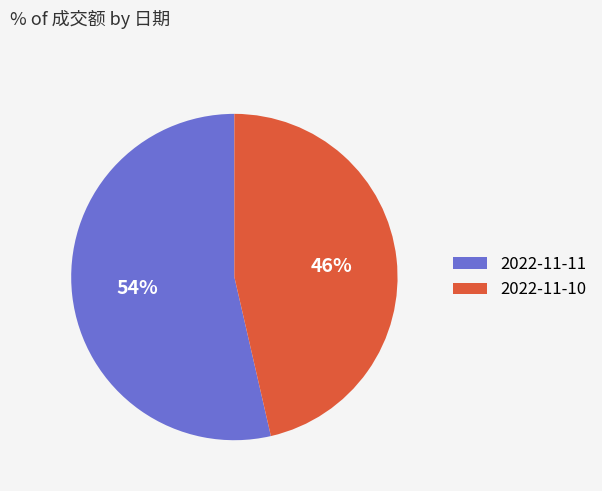

Do 2022-11-11 and 2022-11-10 together represent more than half of the pie?

Yes